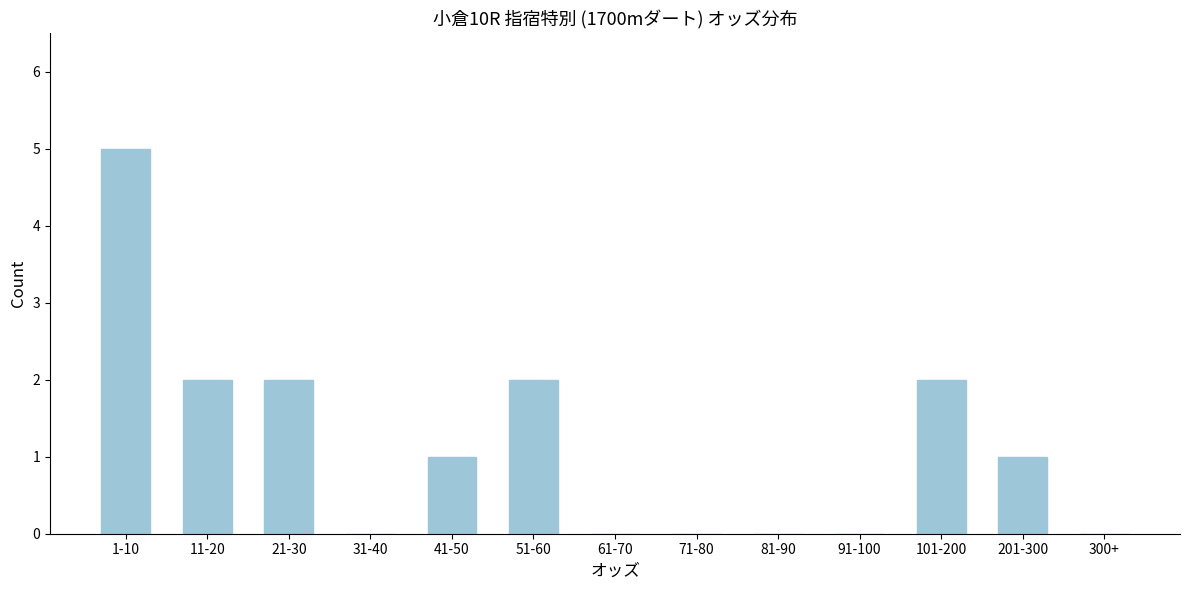

Reading left to right, transcribe all the data shown in this chart.

1-10=5	11-20=2	21-30=2	31-40=0	41-50=1	51-60=2	61-70=0	71-80=0	81-90=0	91-100=0	101-200=2	201-300=1	300+=0